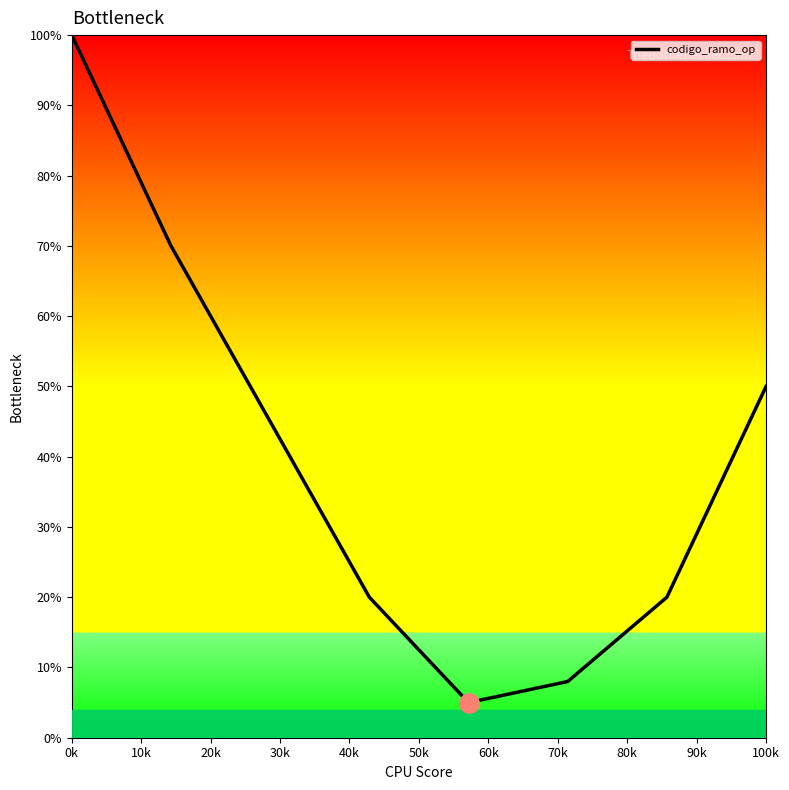

What is the minimum value shown in the chart?

5